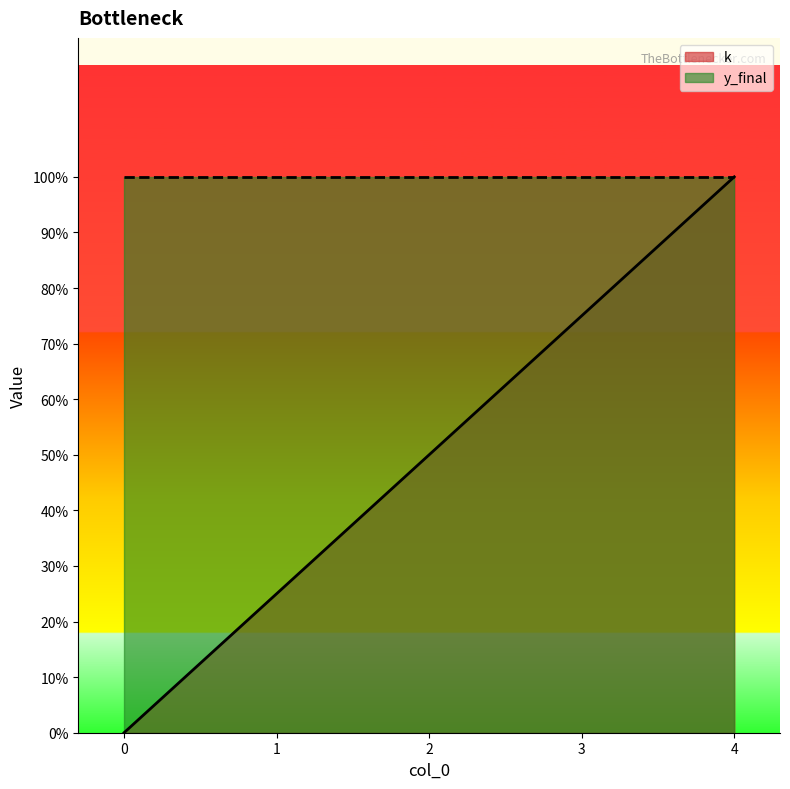

What is the value of the 2nd point from the left?

0.2